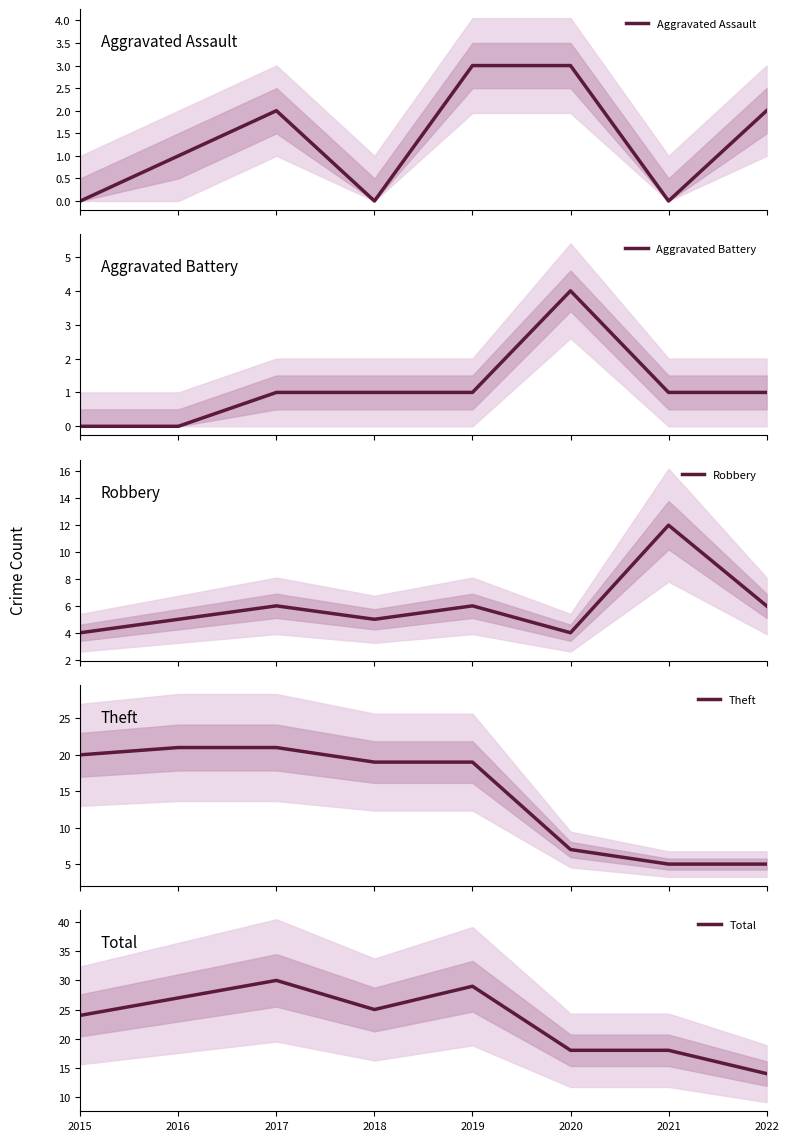

Is it true that Theft equals 31 at 2019?

False